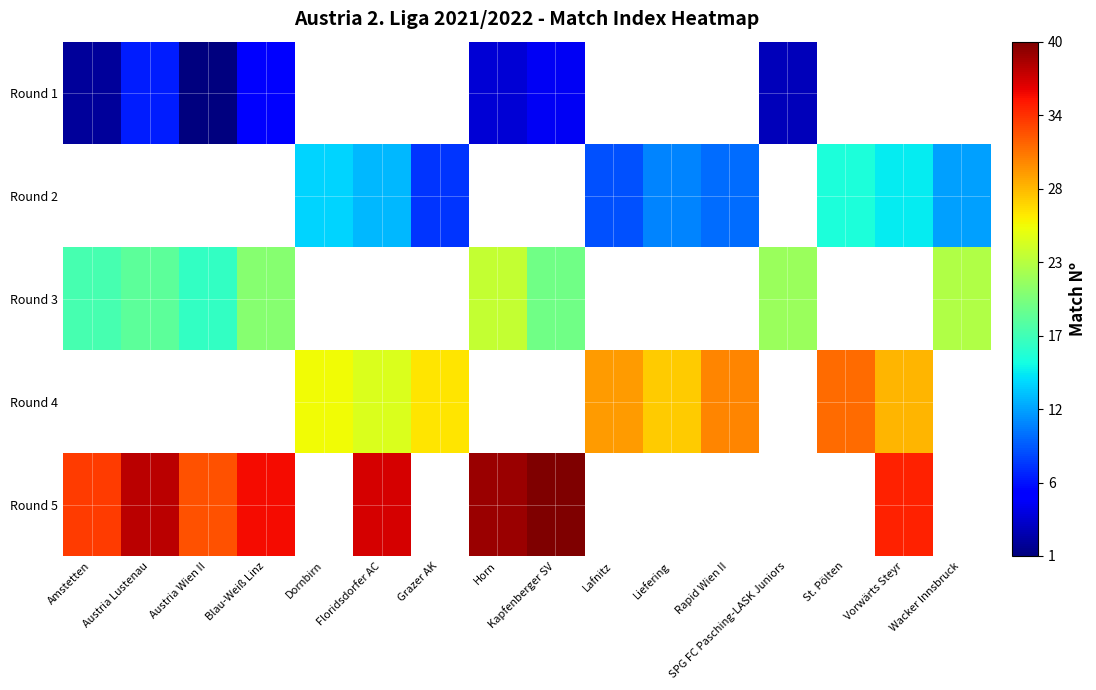

Which category has the highest value in the Round 5 series?

Kapfenberger SV